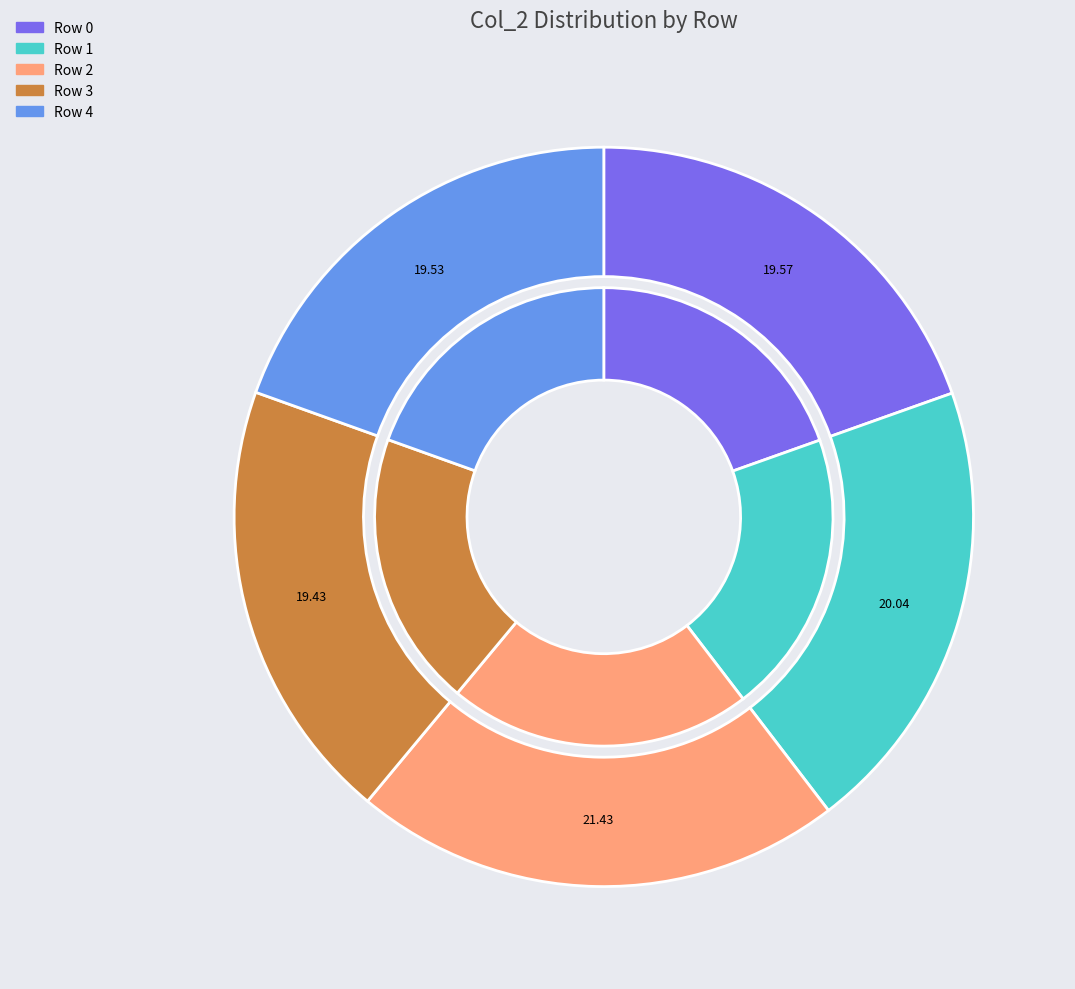

To the nearest percent, what percentage of the pie is Row 4?

20%